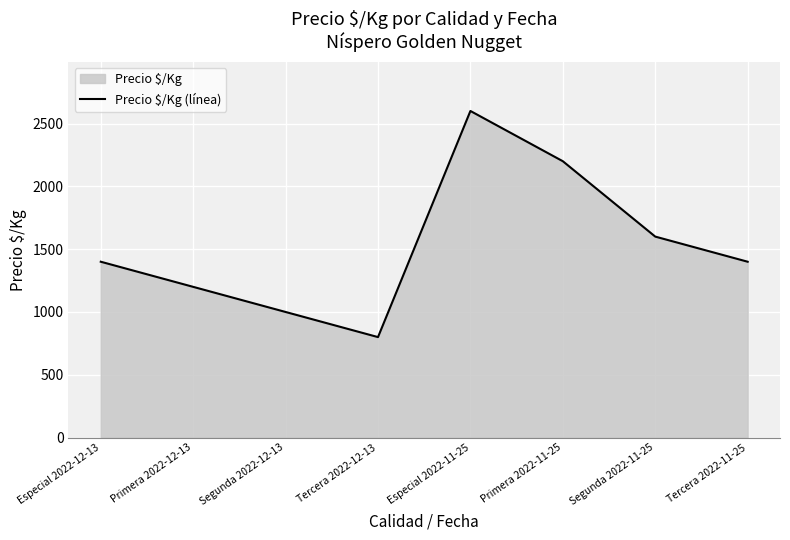

How many lines are shown in the chart?

1